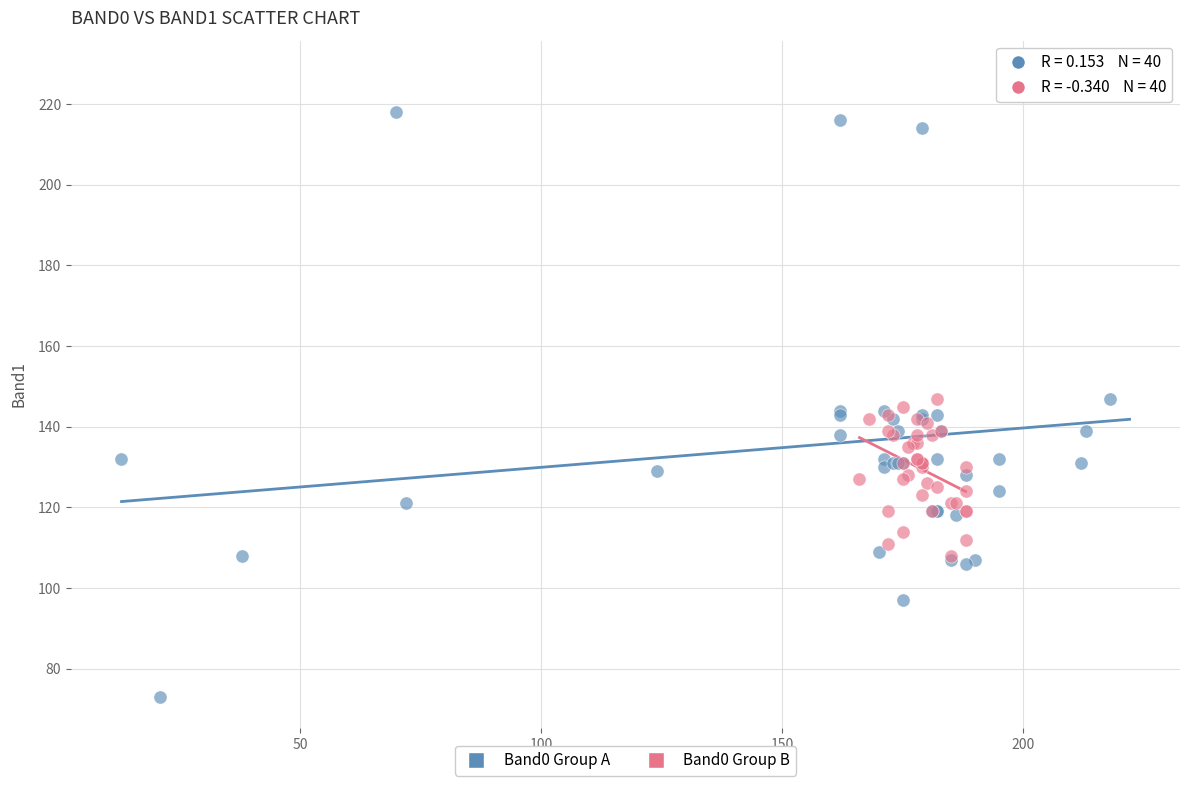

What are all the series names shown in the legend?

Band0 Group A, Band0 Group B